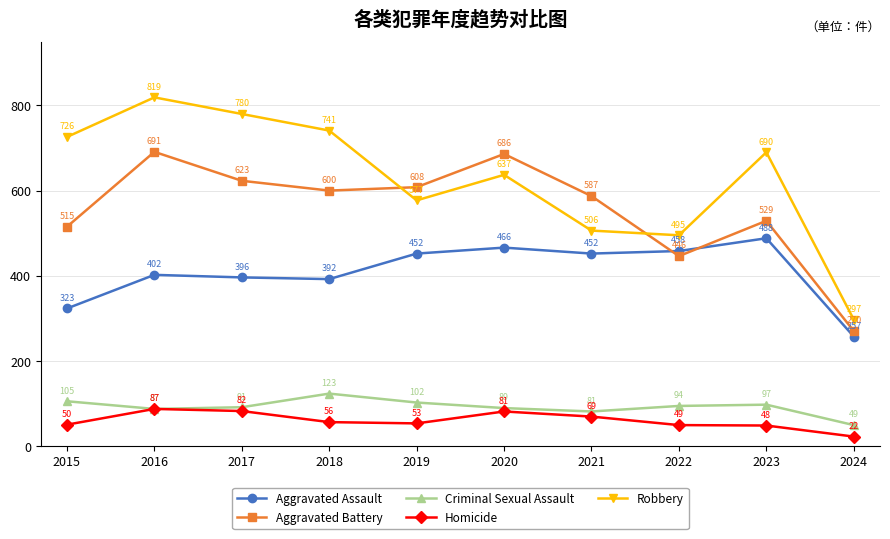

What is the average value of the Homicide series?

60